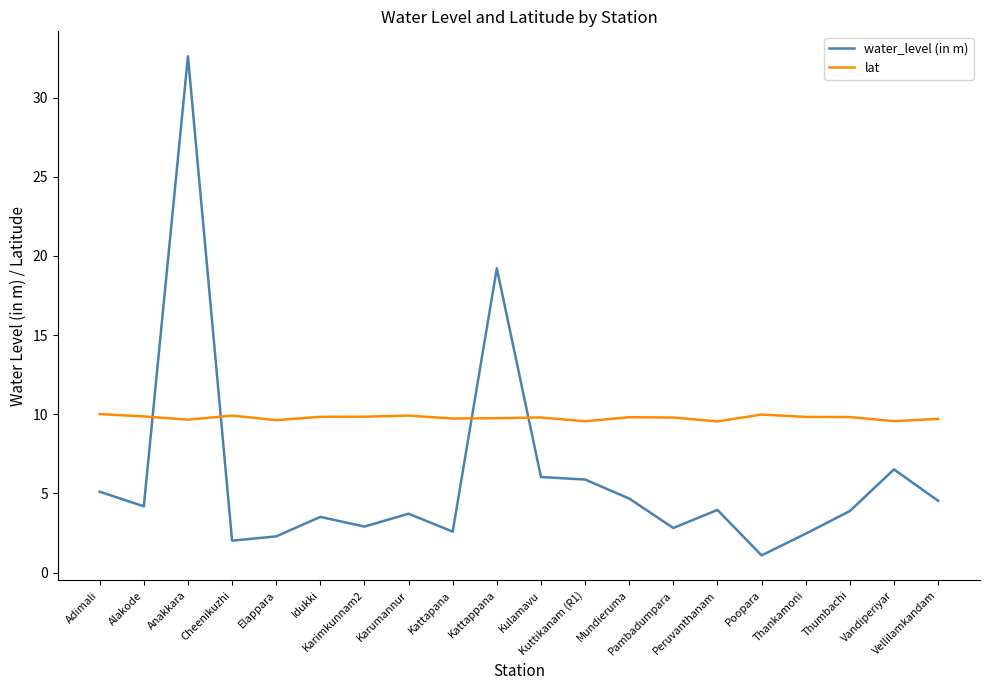

Rank the series by their maximum value, from lowest to highest.

lat, water_level (in m)